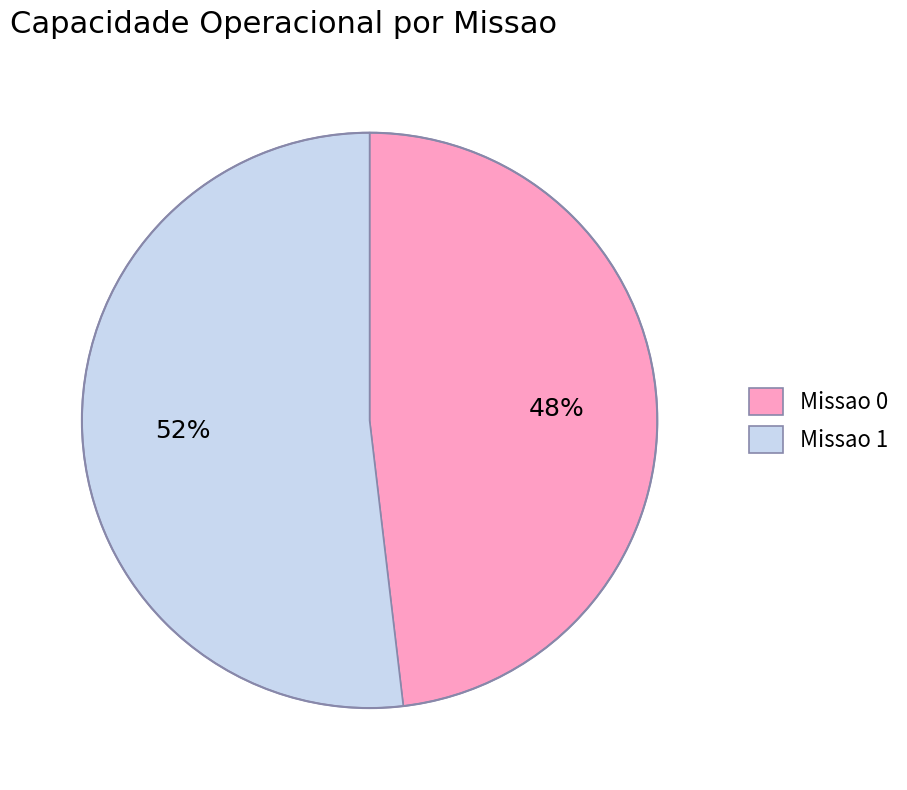

True or false: Missao 1 accounts for 62% of the total.

False